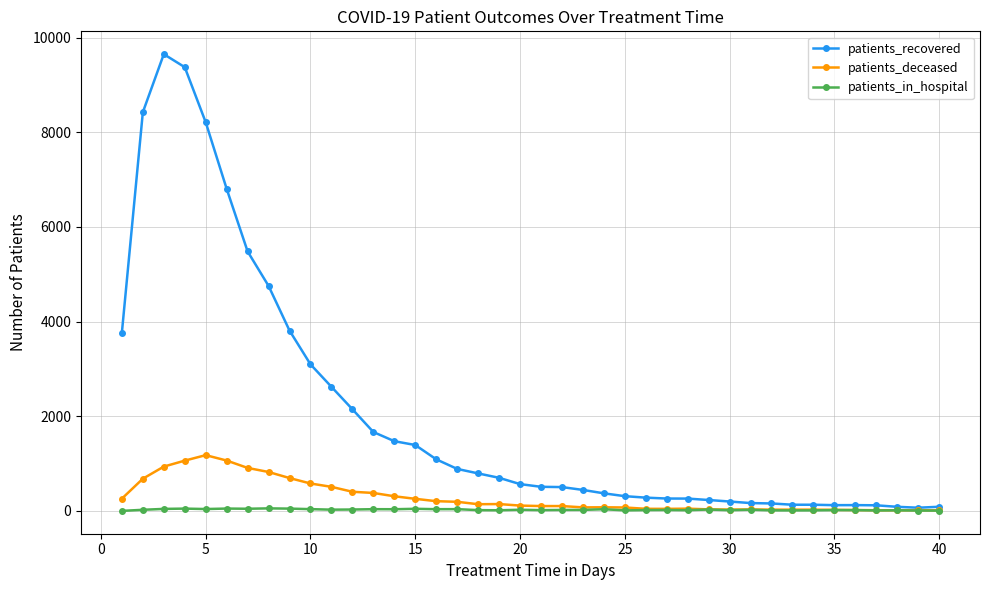

Which series has the largest range (max minus min)?

patients_recovered